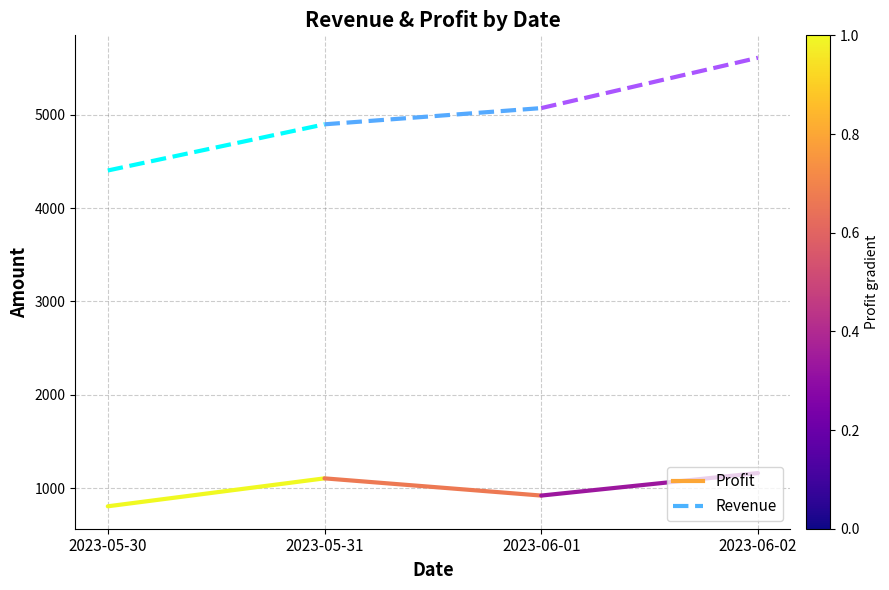

What is the total value across all series at 2023-05-30?

5206.5